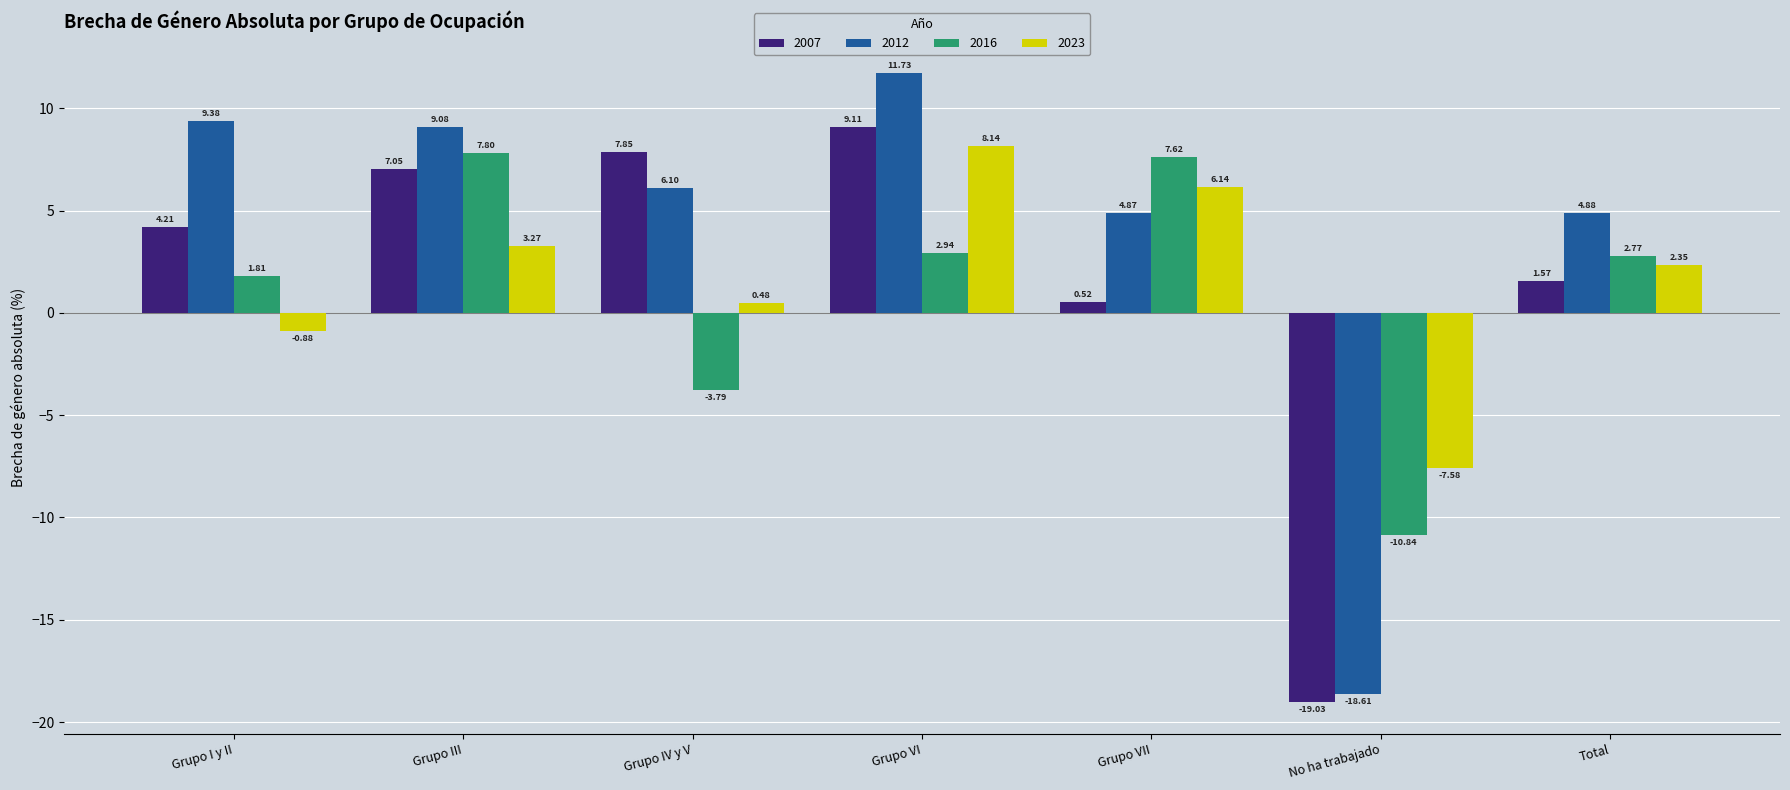

Which series has the largest range (max minus min)?

2012